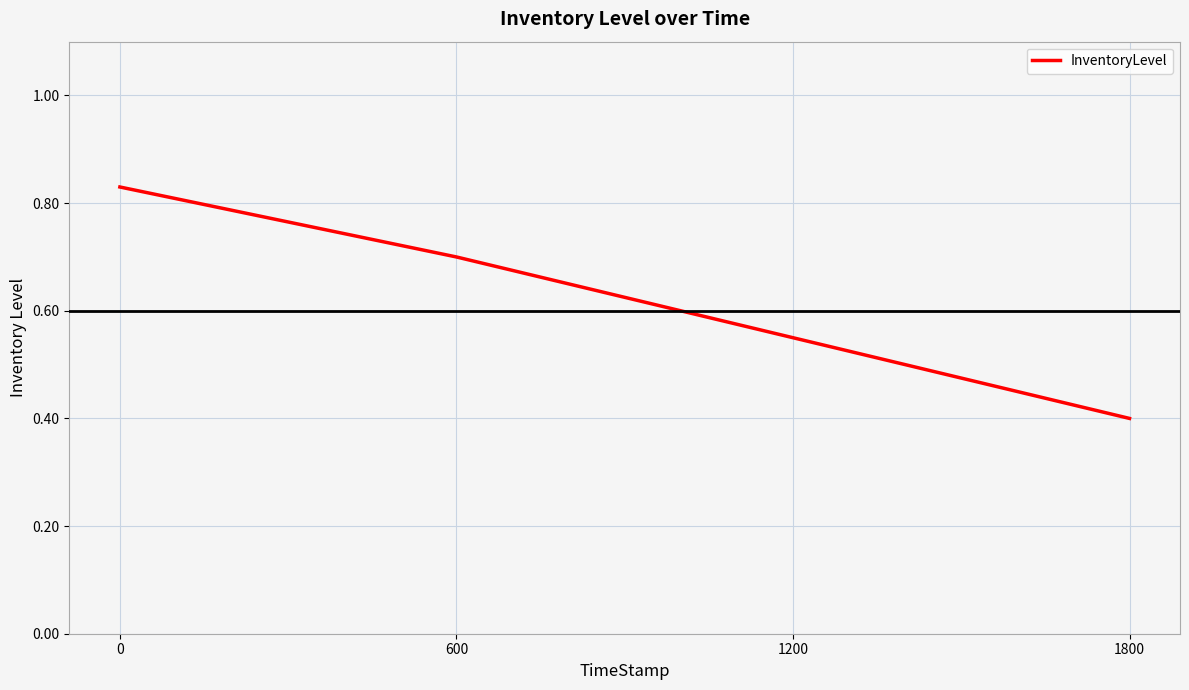

Is it true that the value at 1800 is 0.4?

True